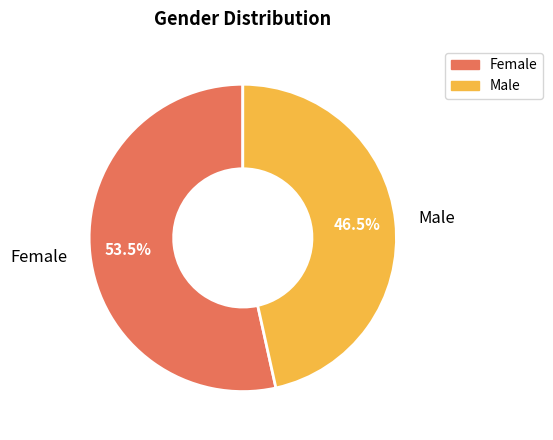

Rank the categories by value from lowest to highest.

Male, Female